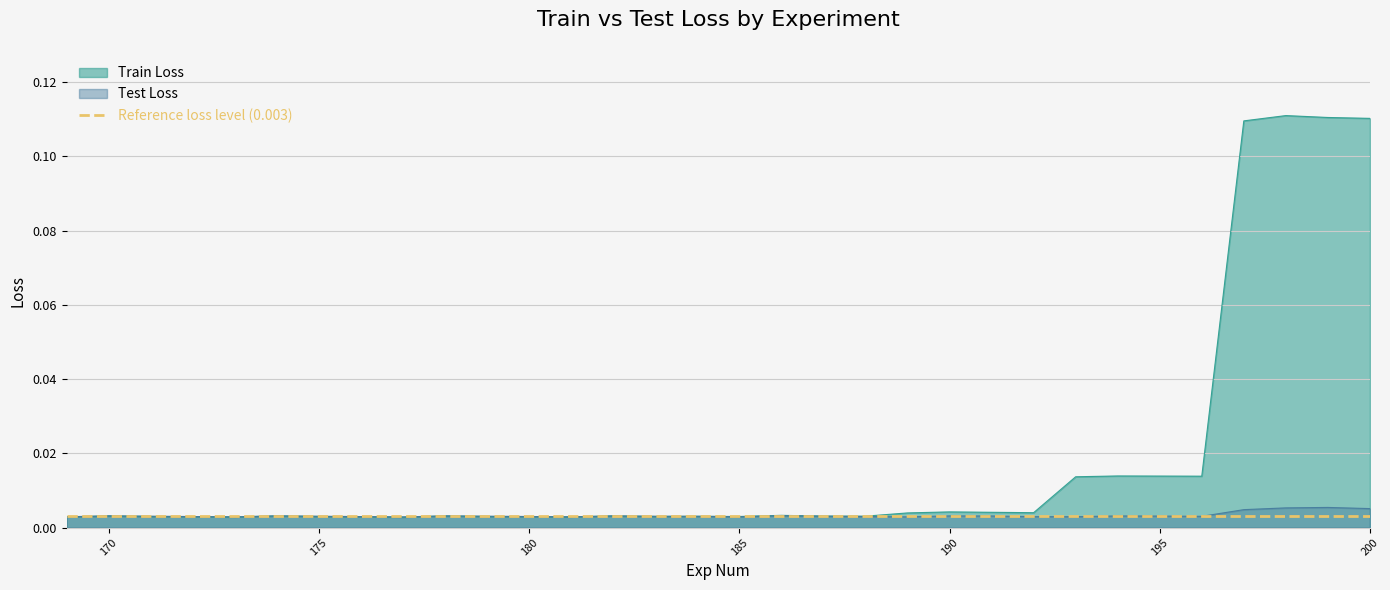

Reading left to right, transcribe all the data shown in this chart.

Train Loss: 169=0.0	170=0.0	171=0.0	172=0.0	173=0.0	174=0.0	175=0.0	176=0.0	177=0.0	178=0.0	179=0.0	180=0.0	181=0.0	182=0.0	183=0.0	184=0.0	185=0.0	186=0.0	187=0.0	188=0.0	189=0.0	190=0.0	191=0.0	192=0.0	193=0.0	194=0.0	195=0.0	196=0.0	197=0.1	198=0.1	199=0.1	200=0.1
Test Loss: 169=0.0	170=0.0	171=0.0	172=0.0	173=0.0	174=0.0	175=0.0	176=0.0	177=0.0	178=0.0	179=0.0	180=0.0	181=0.0	182=0.0	183=0.0	184=0.0	185=0.0	186=0.0	187=0.0	188=0.0	189=0.0	190=0.0	191=0.0	192=0.0	193=0.0	194=0.0	195=0.0	196=0.0	197=0.0	198=0.0	199=0.0	200=0.0